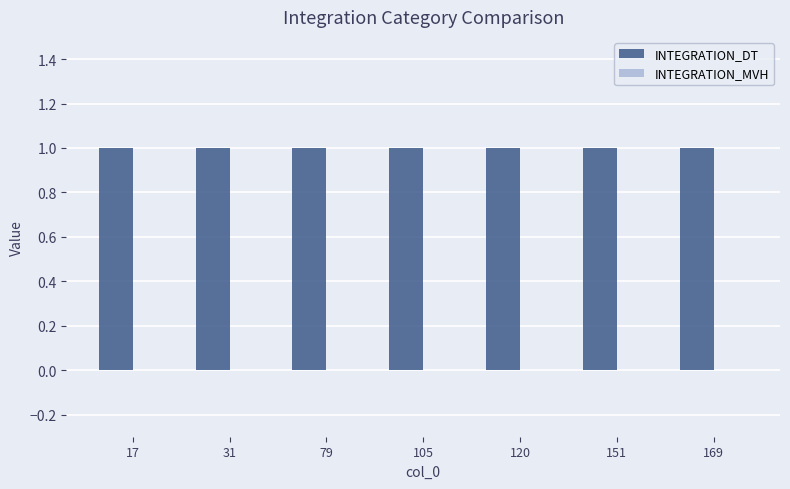

What is the highest value of the INTEGRATION_DT series?

1